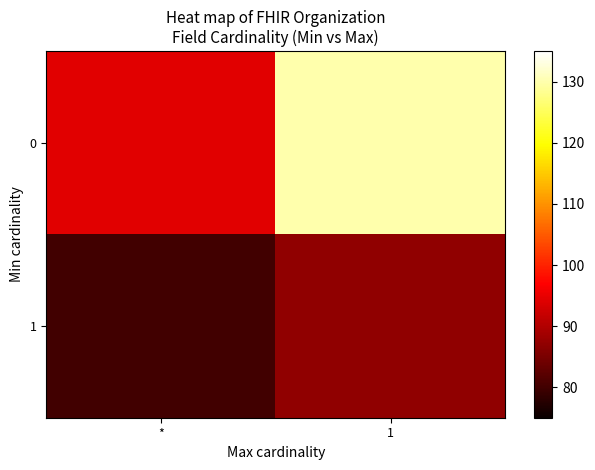

Reading right to left, what are all the values shown in this chart?

0: 1=130.0	*=94.3
1: 1=87.1	*=80.0